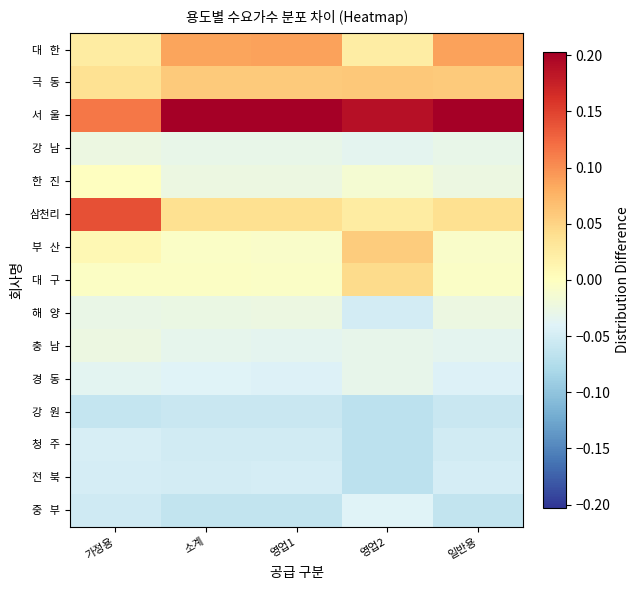

Which series changed the most between 소계 and 일반용?

대 한